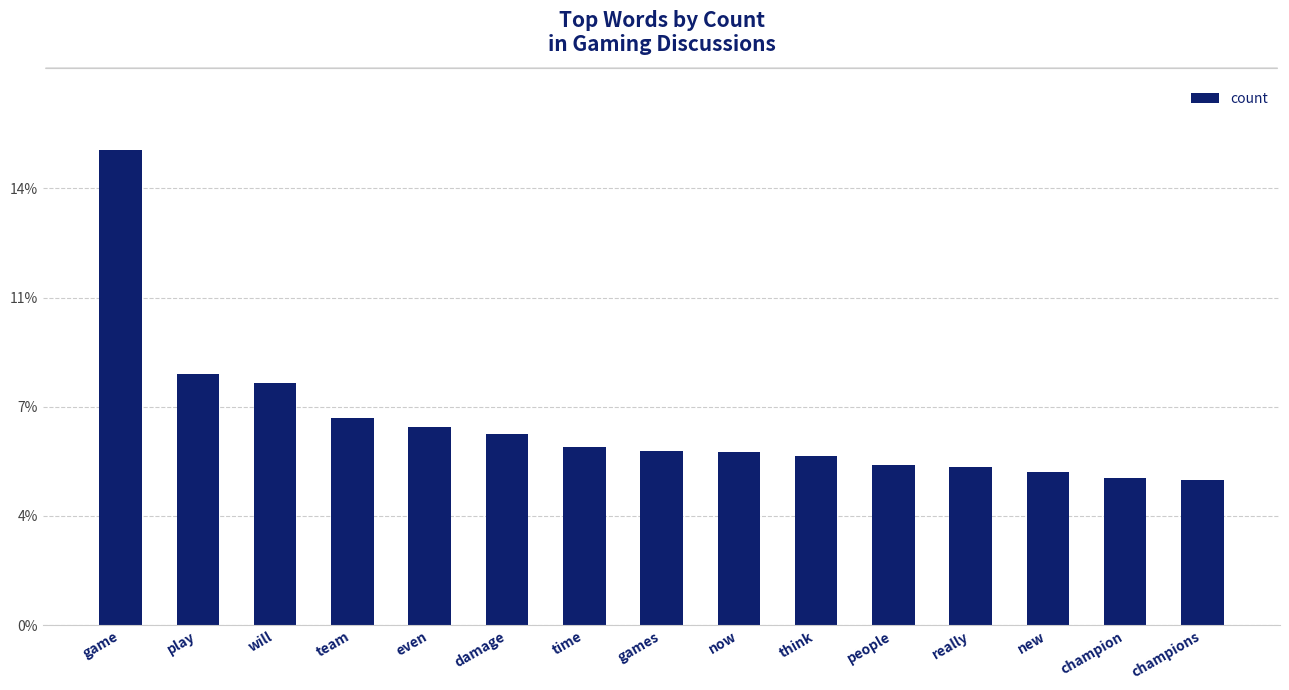

Are the bars horizontal?

No